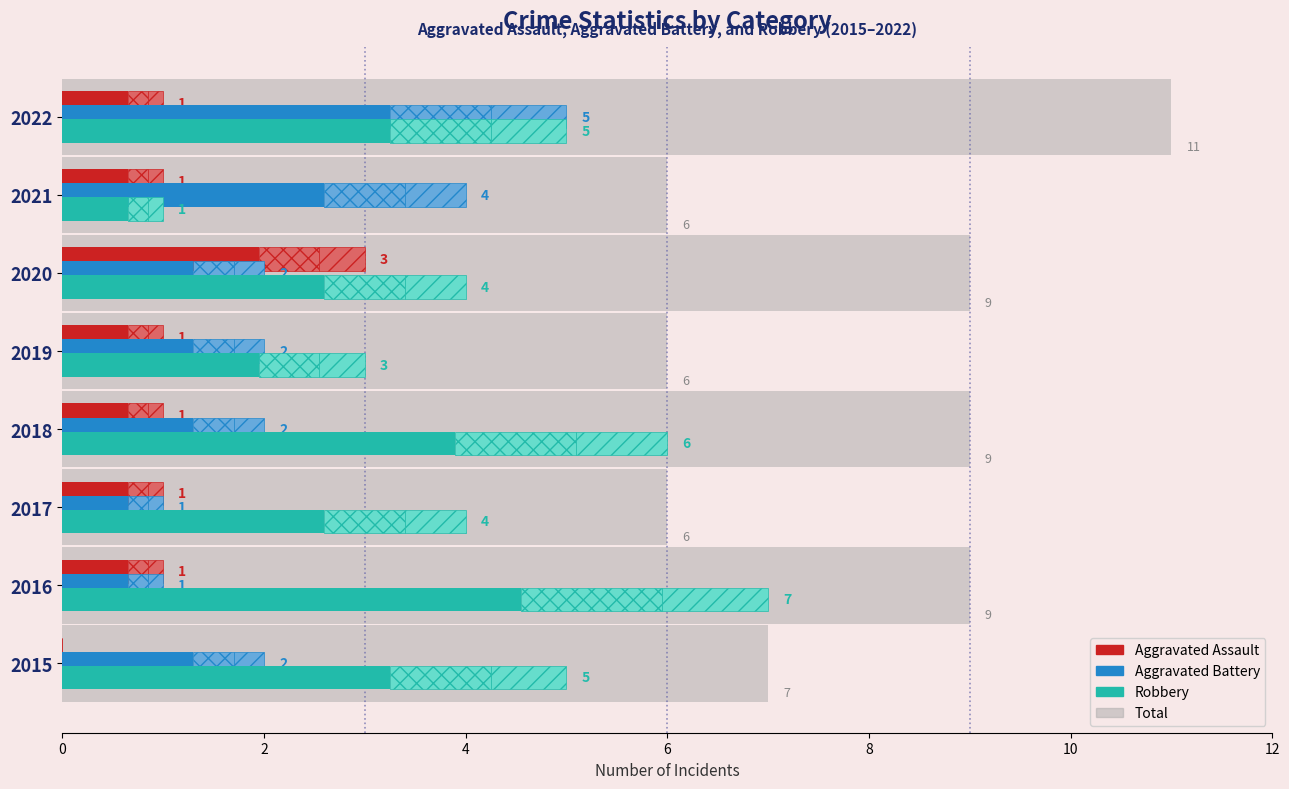

What value does the Total series have at 2016?

9.0